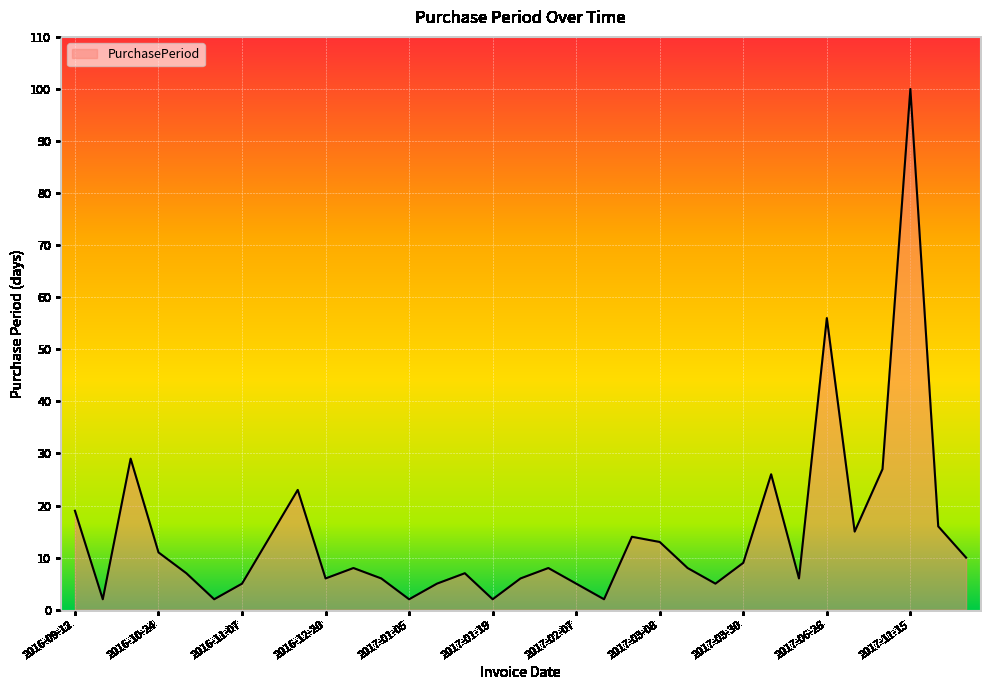

How many lines are shown in the chart?

1